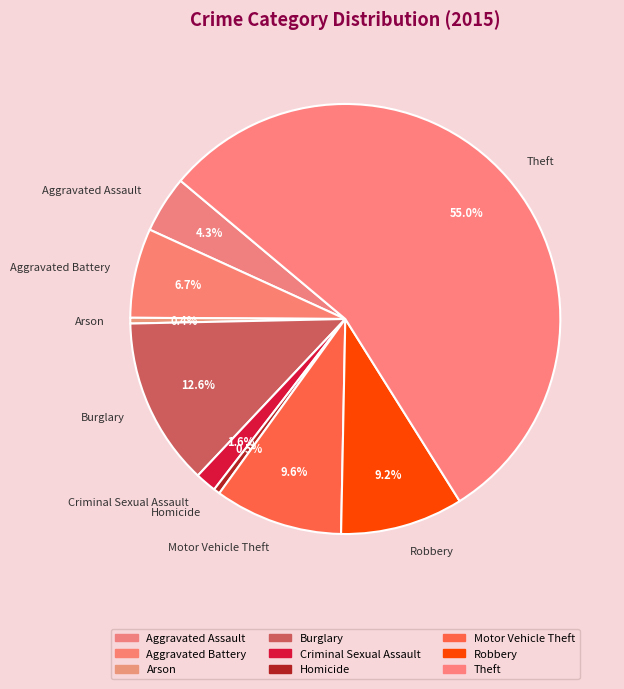

What portion of the pie excludes Arson?

99.6%